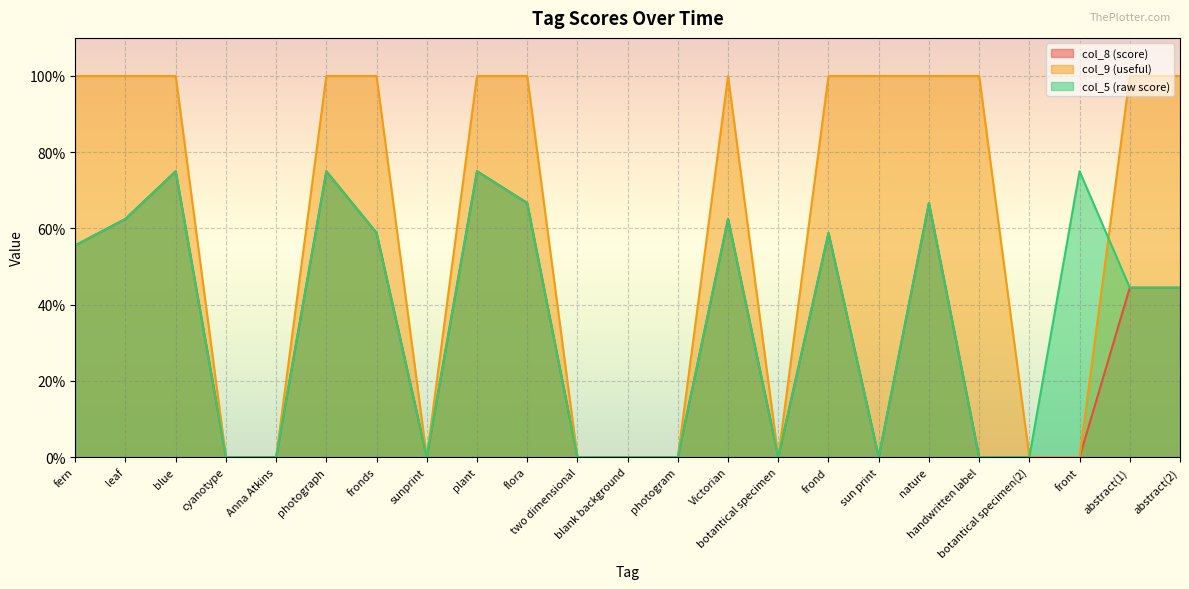

How many categories are shown in the chart?

23